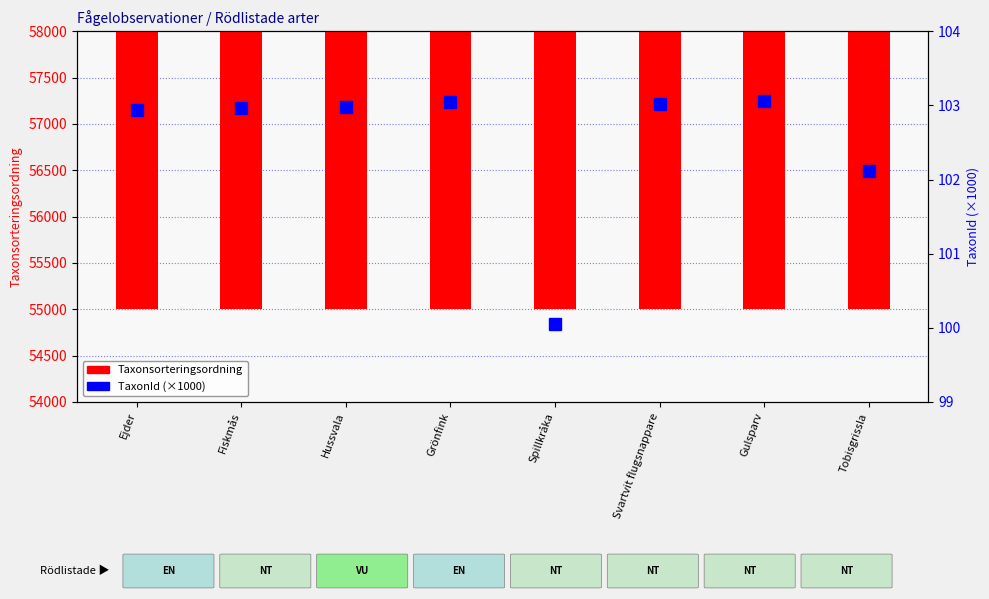

Reading left to right, list all the values displayed in this chart.

Taxonsorteringsordning: Ejder=55557.0	Fiskmås=55981.0	Hussvala=56608.0	Grönfink=57007.0	Spillkråka=56411.0	Svartvit flugsnappare=56859.0	Gulsparv=57064.0	Tobisgrissla=56075.0
TaxonId (×1000): Ejder=102.9	Fiskmås=103.0	Hussvala=103.0	Grönfink=103.0	Spillkråka=100.0	Svartvit flugsnappare=103.0	Gulsparv=103.1	Tobisgrissla=102.1